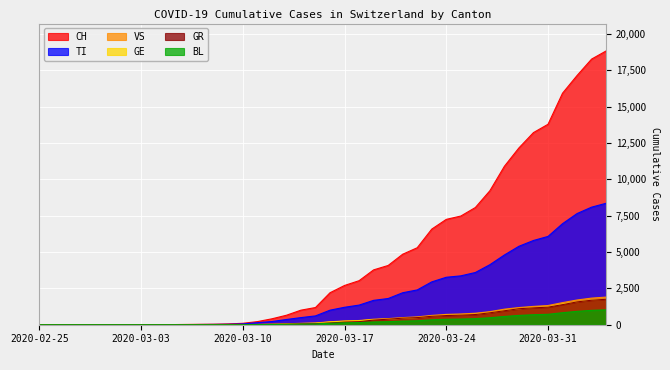

Which has a higher value, 2020-03-21 or 2020-03-13?

2020-03-21